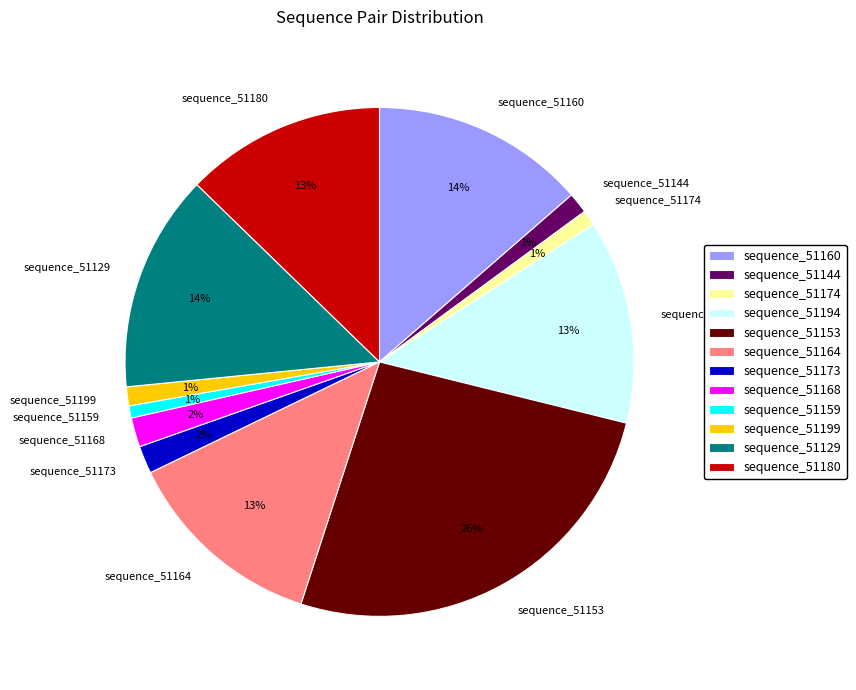

Is sequence_51153 the majority of the pie?

No